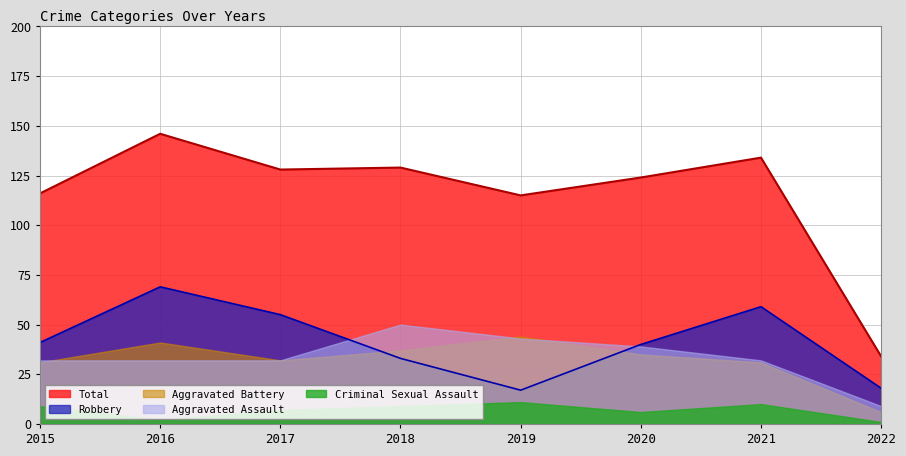

What is the lowest value of the Aggravated Assault series?

9